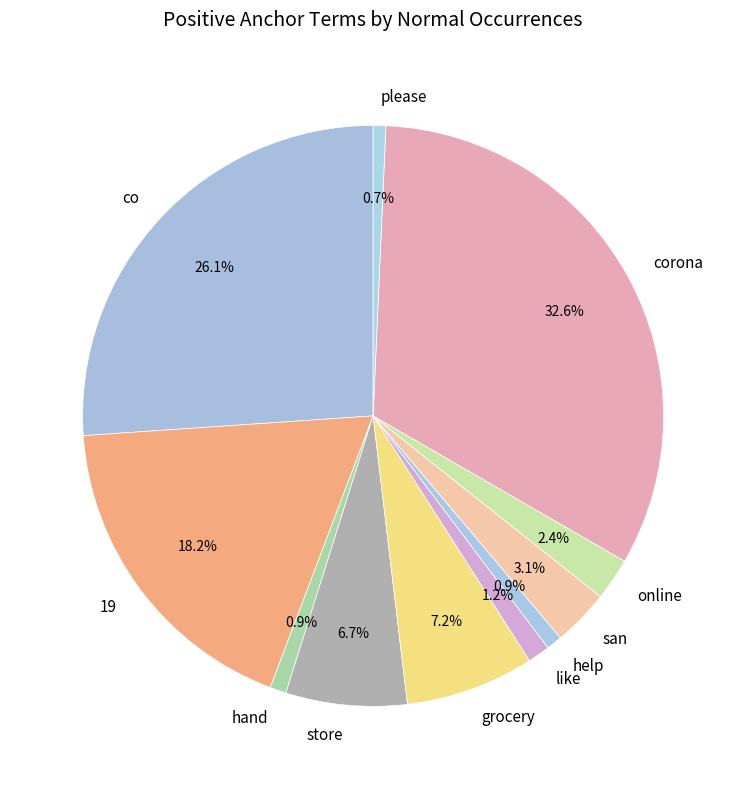

Between hand and co, which is larger?

co